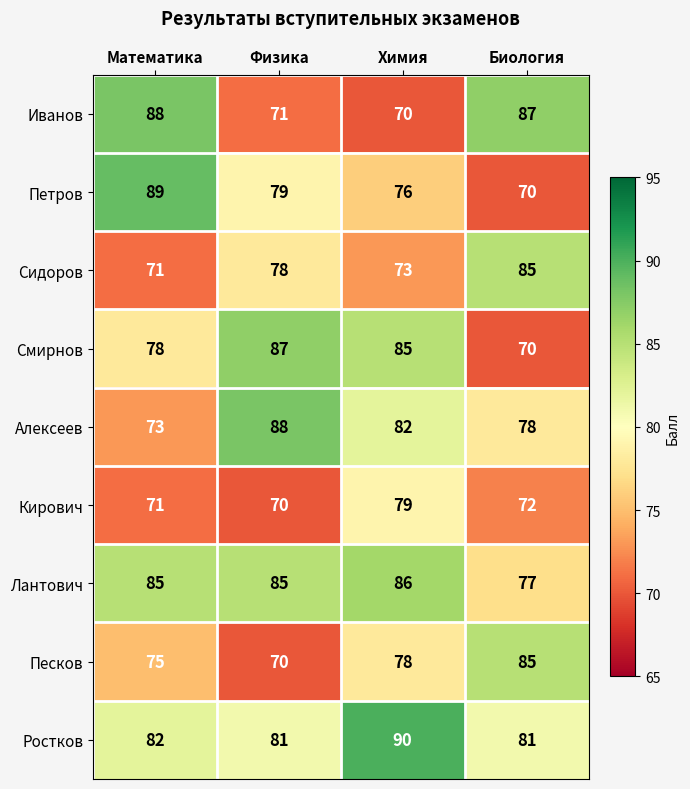

At Химия, list the series in order from largest to smallest.

Ростков, Лантович, Смирнов, Алексеев, Кирович, Песков, Петров, Сидоров, Иванов